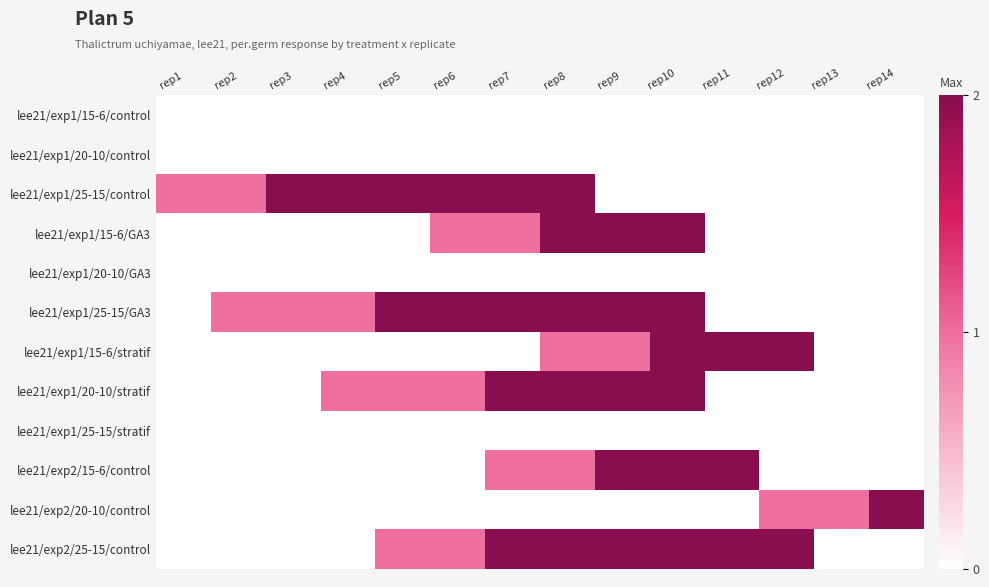

What is the difference between the highest and lowest values at rep8?

2